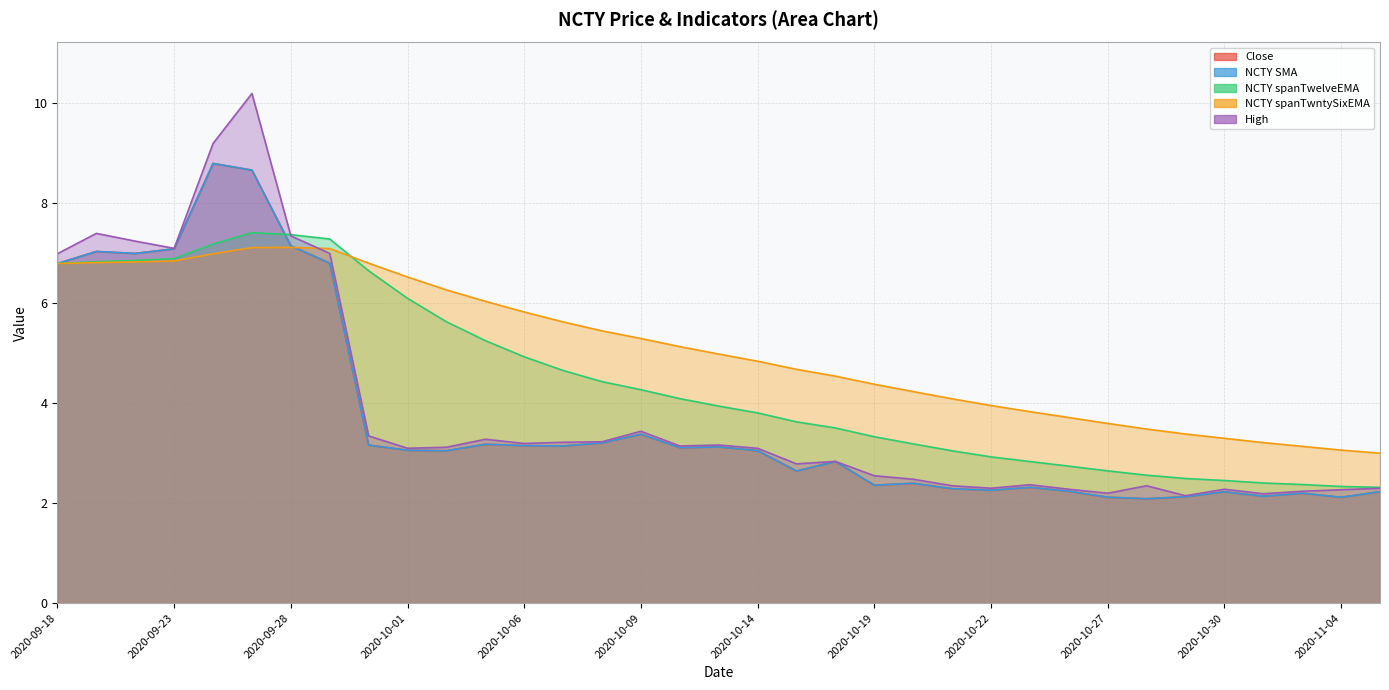

What is the difference between the highest and lowest values at 2020-10-23?

1.5